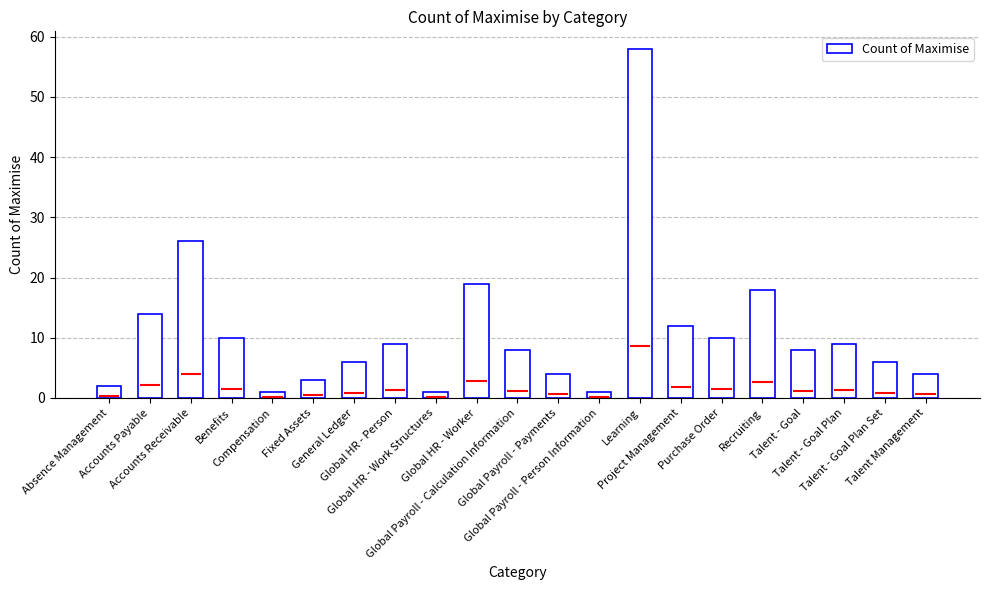

What is the label of the 1st bar from the right?

Talent Management